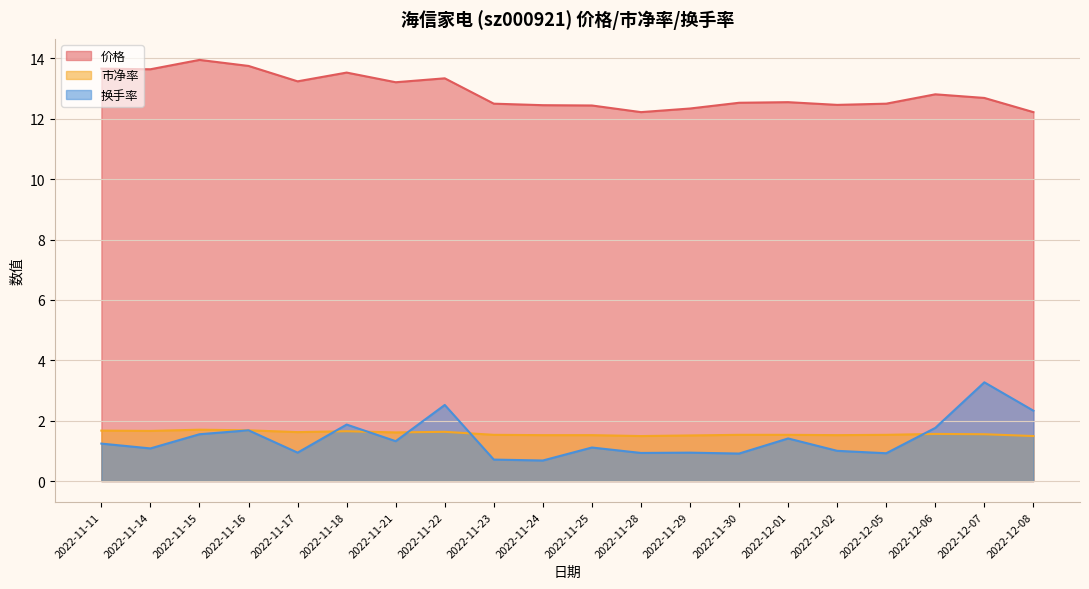

How many 市净率 values are between 1 and 2?

20